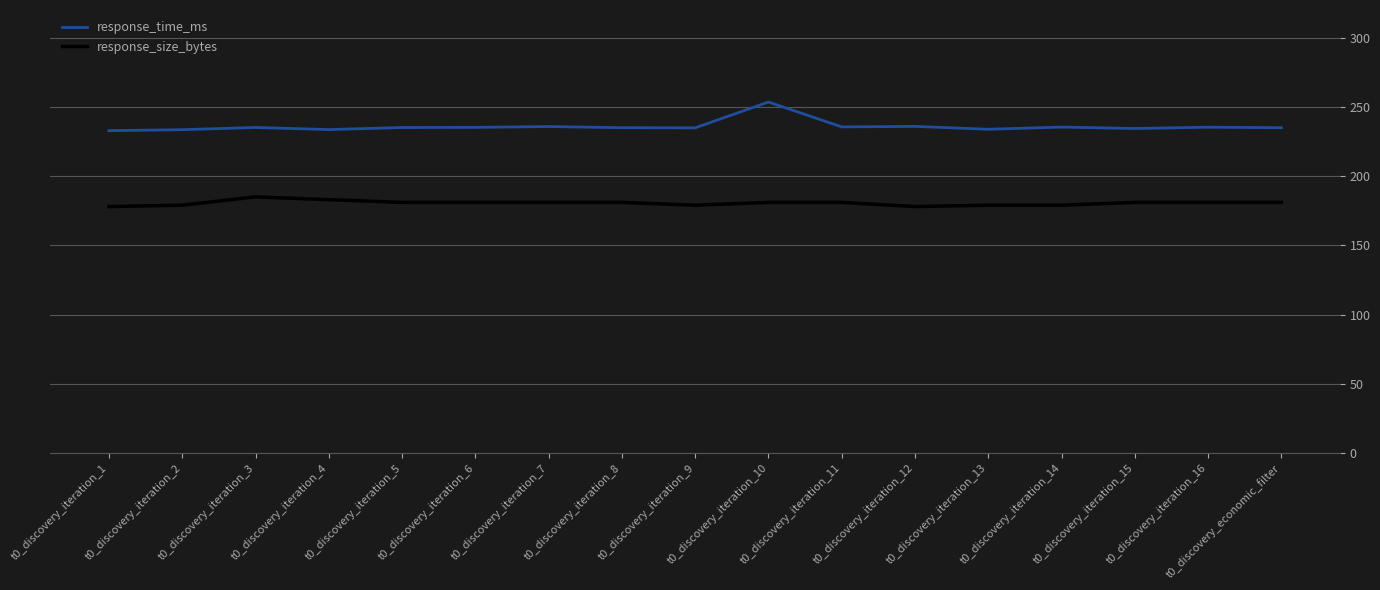

List the series in order of their peak value, highest first.

response_time_ms, response_size_bytes